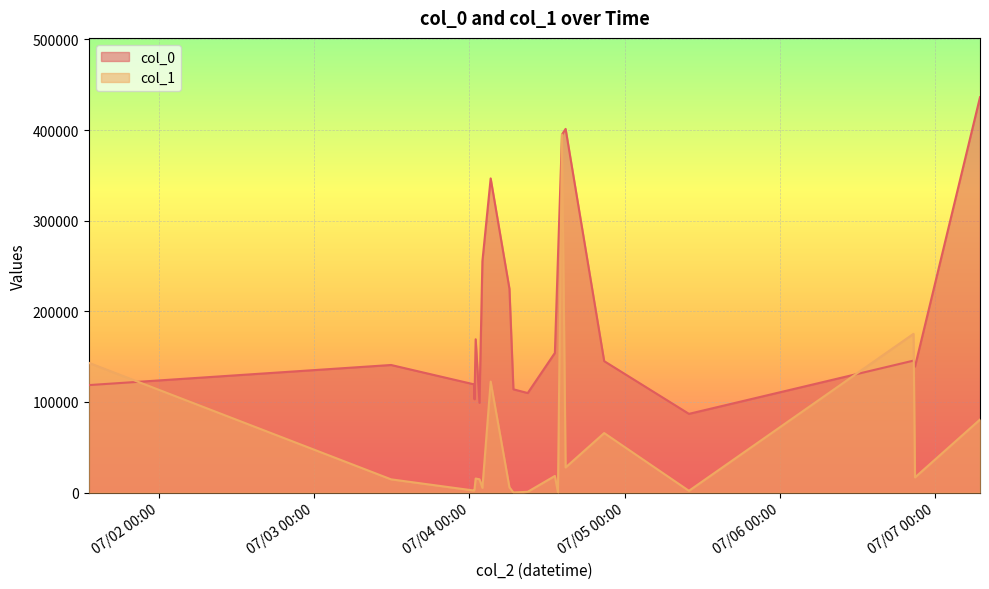

What is the greatest value displayed?

436256